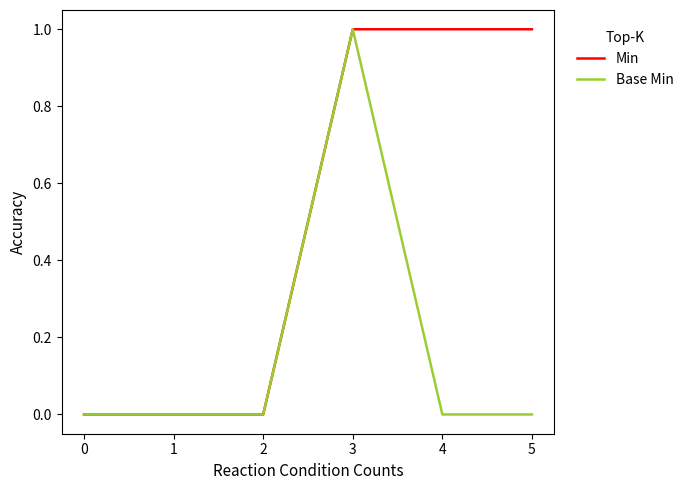

True or false: Min has more than 2 points higher than both neighbors.

False